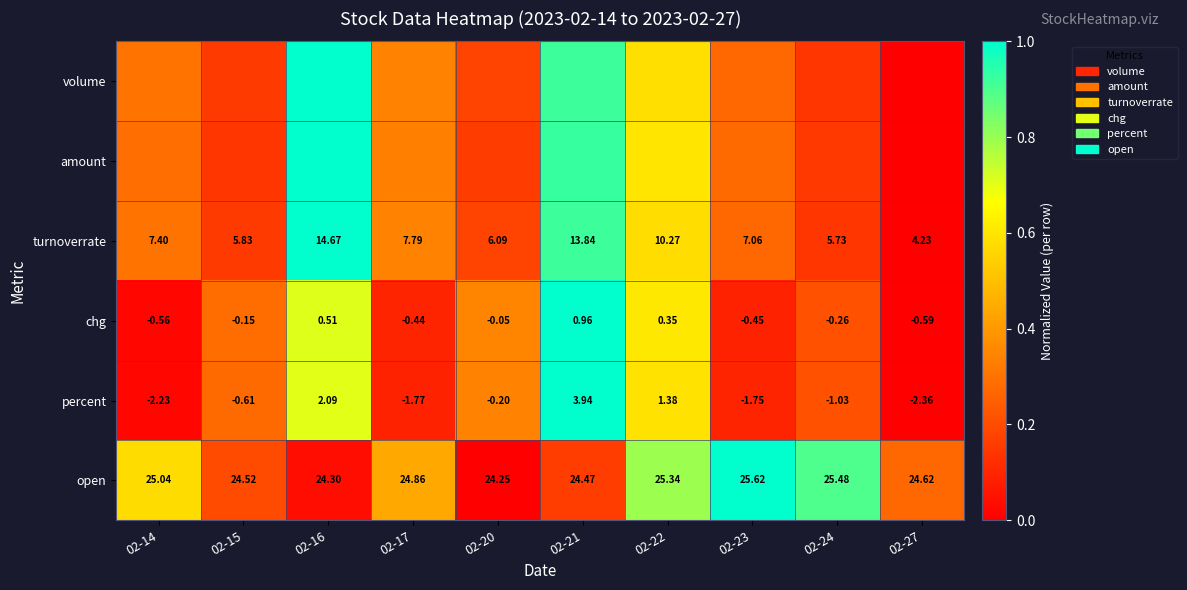

How many data points in percent are above 0?

3